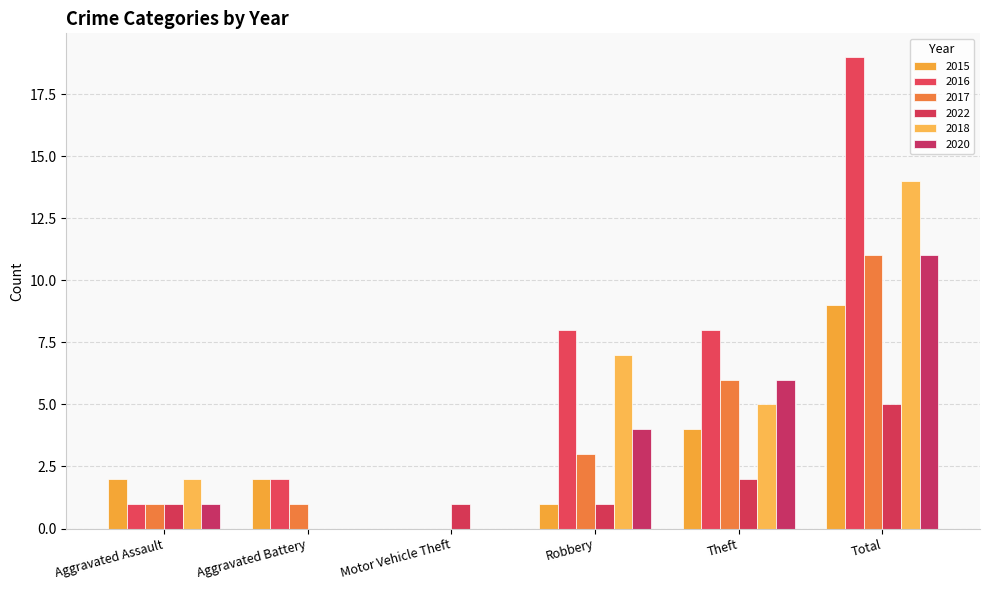

Reading left to right, extract all data points from this chart.

2015: Aggravated Assault=2	Aggravated Battery=2	Motor Vehicle Theft=0	Robbery=1	Theft=4	Total=9
2016: Aggravated Assault=1	Aggravated Battery=2	Motor Vehicle Theft=0	Robbery=8	Theft=8	Total=19
2017: Aggravated Assault=1	Aggravated Battery=1	Motor Vehicle Theft=0	Robbery=3	Theft=6	Total=11
2022: Aggravated Assault=1	Aggravated Battery=0	Motor Vehicle Theft=1	Robbery=1	Theft=2	Total=5
2018: Aggravated Assault=2	Aggravated Battery=0	Motor Vehicle Theft=0	Robbery=7	Theft=5	Total=14
2020: Aggravated Assault=1	Aggravated Battery=0	Motor Vehicle Theft=0	Robbery=4	Theft=6	Total=11